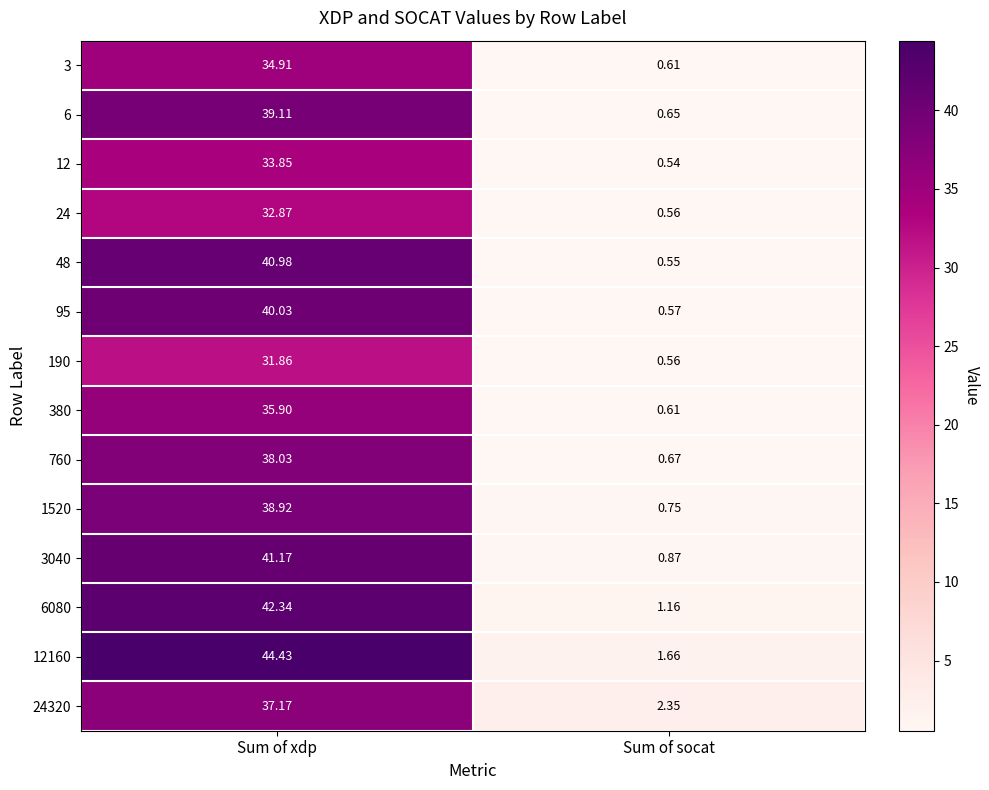

Which category has the lowest value in the 48 series?

Sum of socat